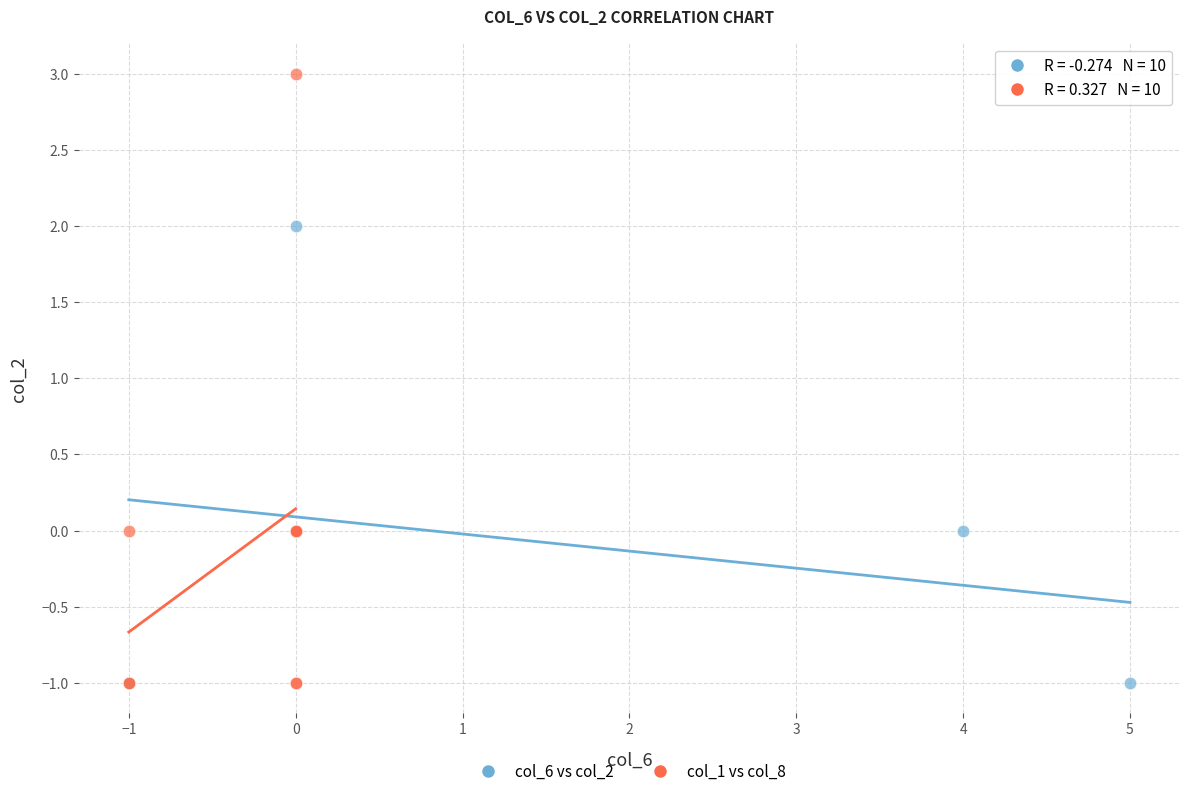

Which series contains the highest Y value?

col_1 vs col_8